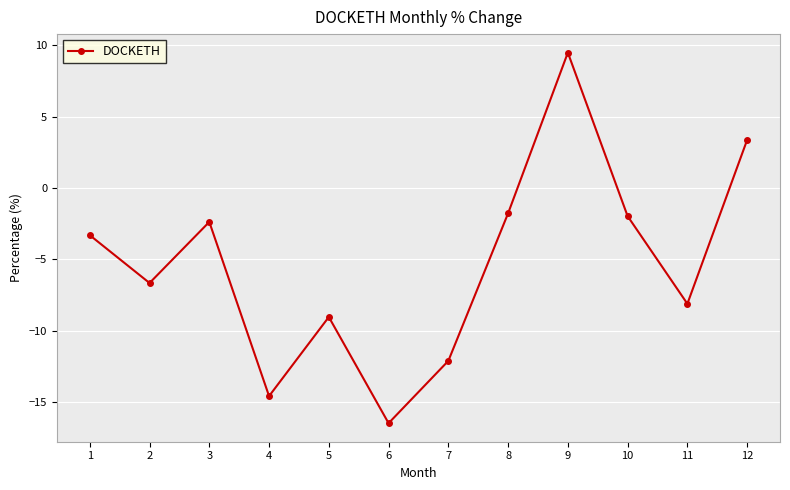

What is the maximum value shown in the chart?

9.5